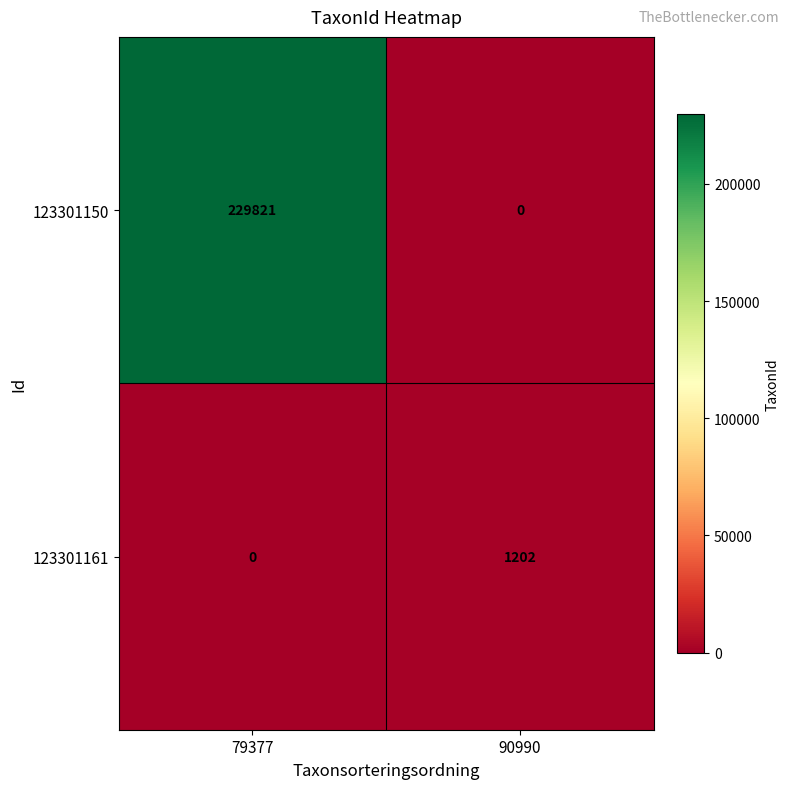

What is the difference between the maximum and minimum values in the 123301150 series?

229821